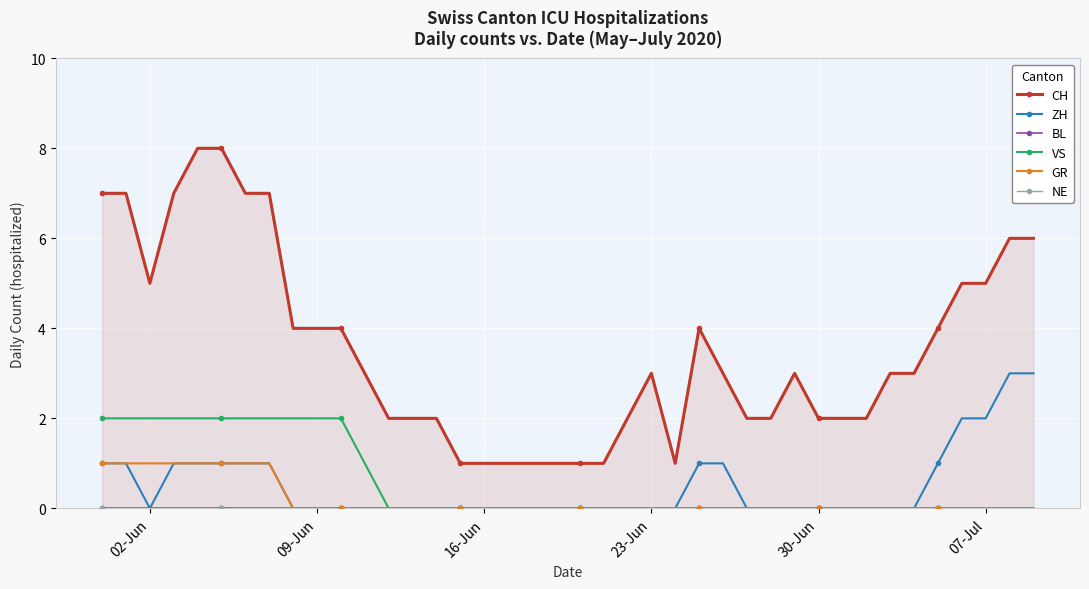

Which series has the widest spread of values?

CH